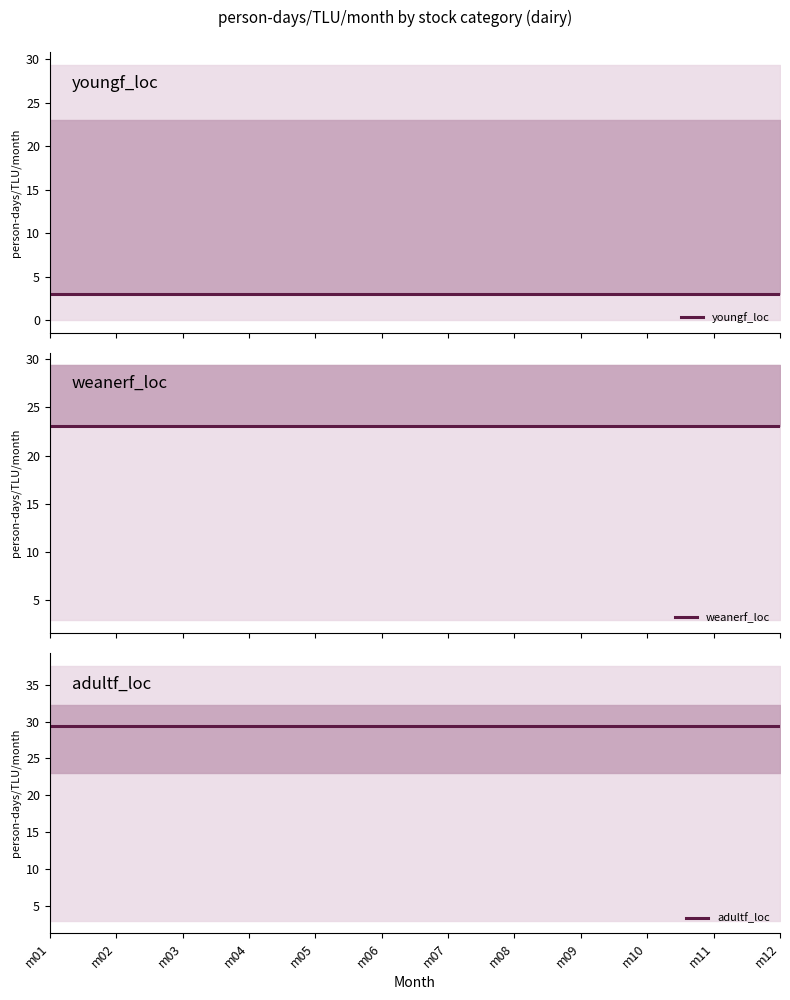

Where is weanerf_loc nearest to the value 23?

m01